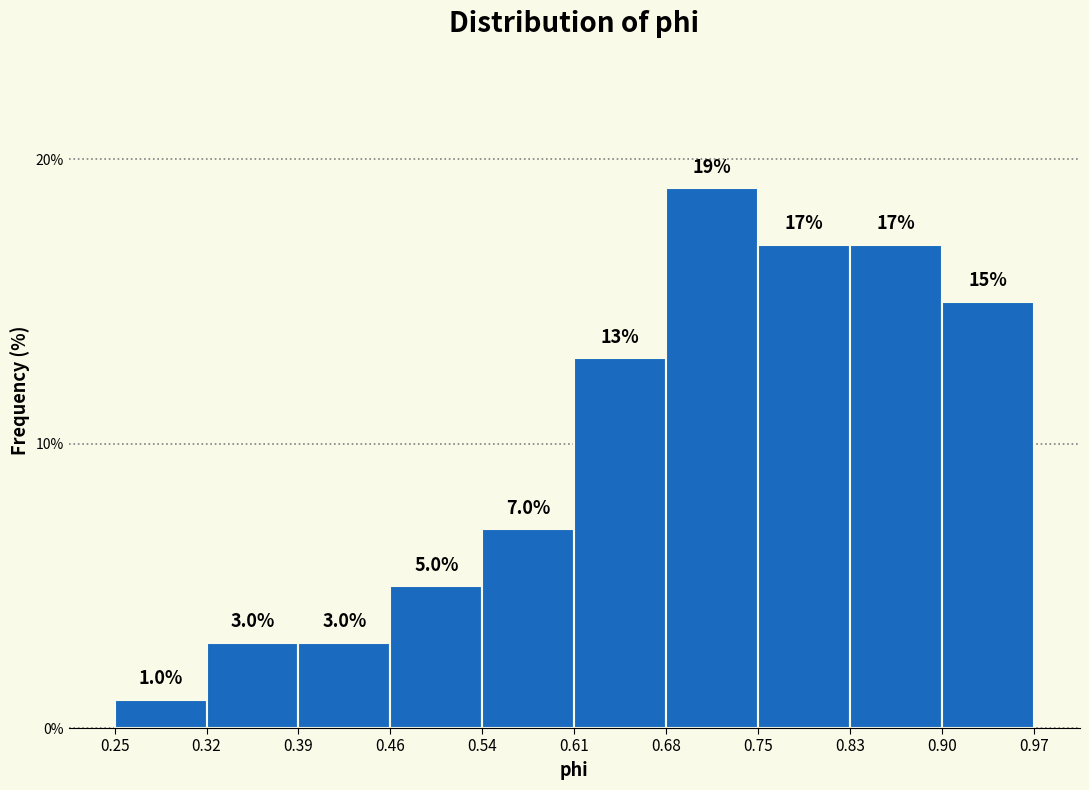

Which range on the x-axis has the tallest bar?

0.68 to 0.75